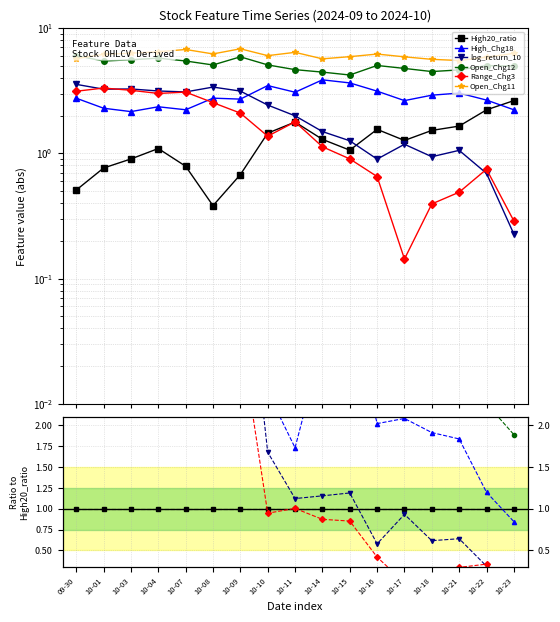

What is the label of the 8th point from the left?

10-10